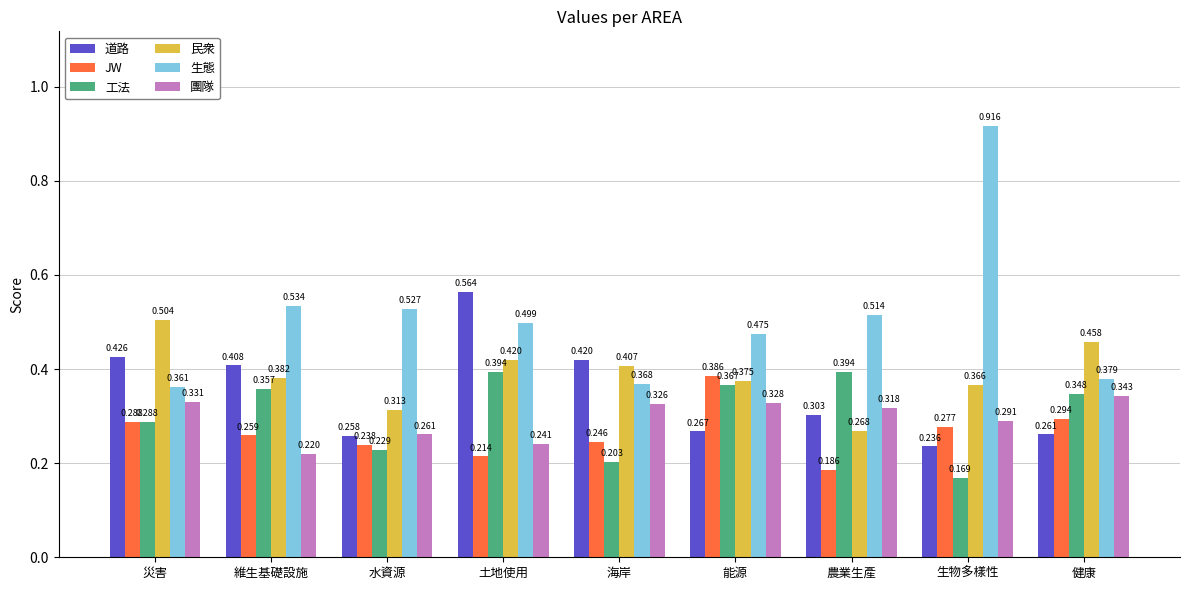

Rank the series at 土地使用 from highest to lowest value.

道路, 生態, 民衆, 工法, 團隊, JW